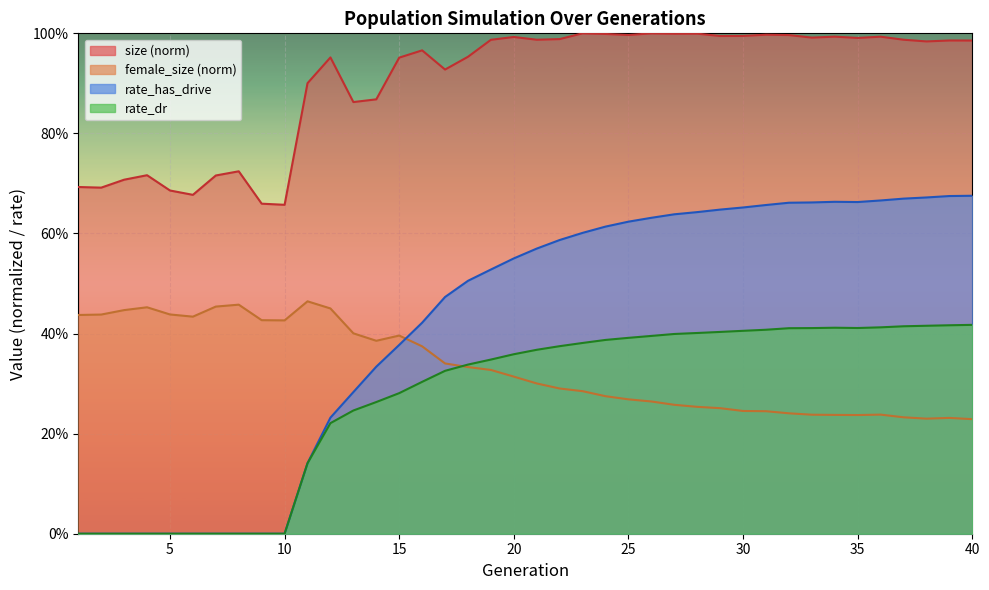

Reading left to right, transcribe all the data shown in this chart.

size: 0.7	0.7	0.7	0.7	0.7	0.7	0.7	0.7	0.7	0.7	0.9	1.0	0.9	0.9	1.0	1.0	0.9	1.0	1.0	1.0	1.0	1.0	1.0	1.0	1.0	1.0	1.0	1.0	1.0	1.0	1.0	1.0	1.0	1.0	1.0	1.0	1.0	1.0	1.0	1.0
female_size: 0.4	0.4	0.4	0.5	0.4	0.4	0.5	0.5	0.4	0.4	0.5	0.5	0.4	0.4	0.4	0.4	0.3	0.3	0.3	0.3	0.3	0.3	0.3	0.3	0.3	0.3	0.3	0.3	0.3	0.2	0.2	0.2	0.2	0.2	0.2	0.2	0.2	0.2	0.2	0.2
rate_has_drive: 0.0	0.0	0.0	0.0	0.0	0.0	0.0	0.0	0.0	0.0	0.1	0.2	0.3	0.3	0.4	0.4	0.5	0.5	0.5	0.6	0.6	0.6	0.6	0.6	0.6	0.6	0.6	0.6	0.6	0.7	0.7	0.7	0.7	0.7	0.7	0.7	0.7	0.7	0.7	0.7
rate_dr: 0.0	0.0	0.0	0.0	0.0	0.0	0.0	0.0	0.0	0.0	0.1	0.2	0.2	0.3	0.3	0.3	0.3	0.3	0.3	0.4	0.4	0.4	0.4	0.4	0.4	0.4	0.4	0.4	0.4	0.4	0.4	0.4	0.4	0.4	0.4	0.4	0.4	0.4	0.4	0.4